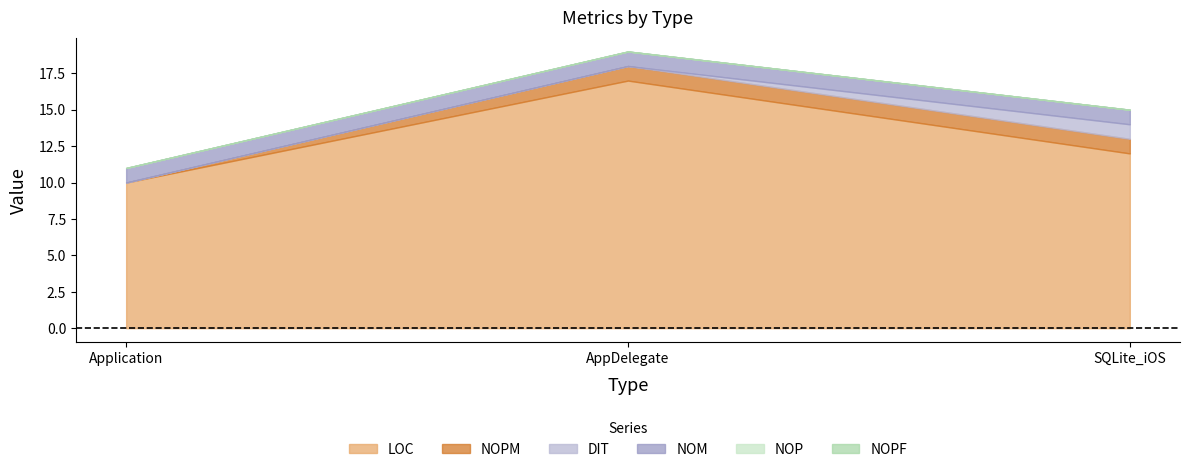

Is the value of NOPF at Application greater than the value of NOM at AppDelegate?

No